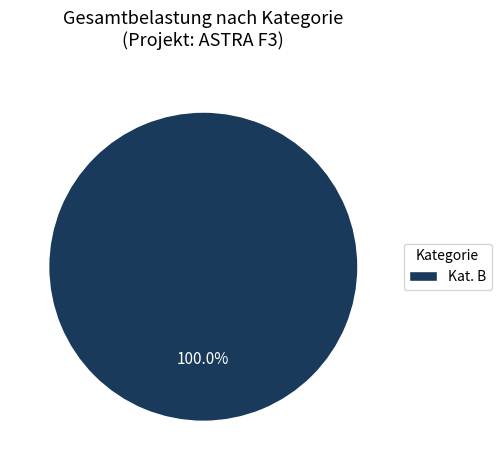

Which category accounts for the majority?

Kat. B